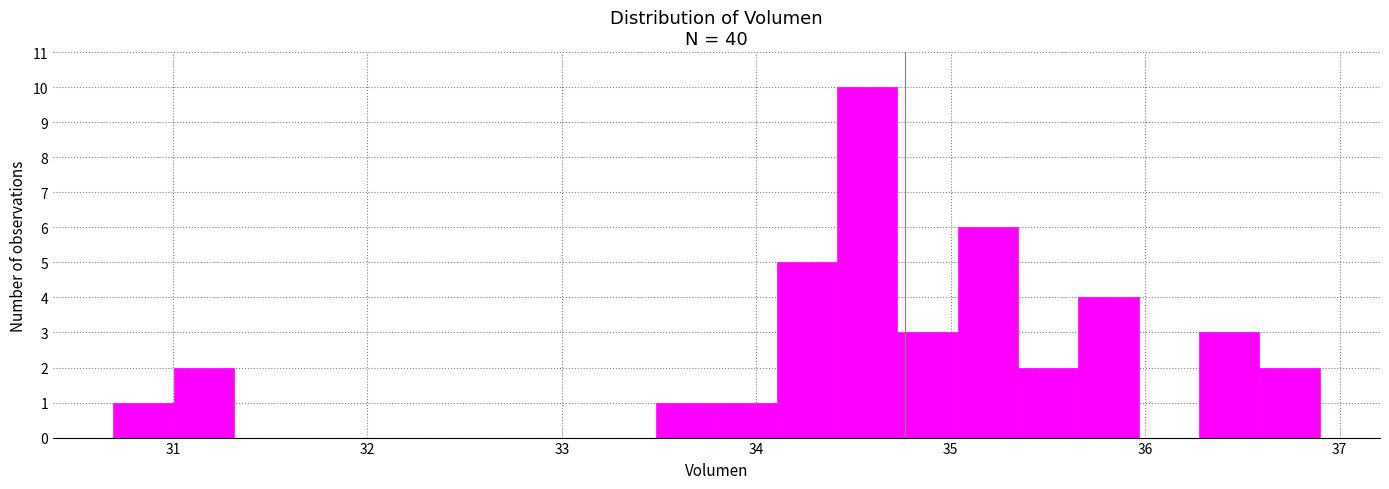

Read against the x-axis, roughly where is the centre of the tallest bar?

34.6